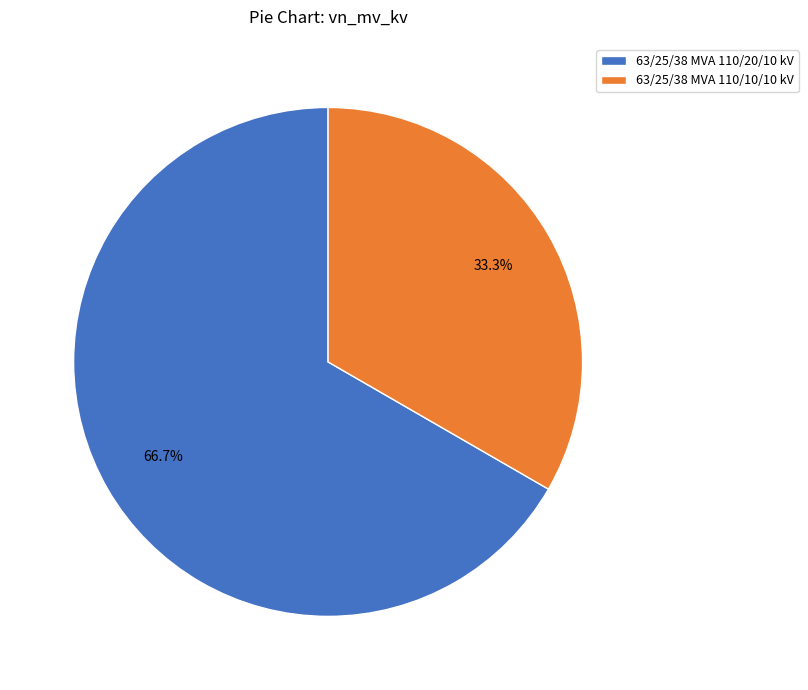

True or false: 63/25/38 MVA 110/20/10 kV accounts for 81% of the total.

False